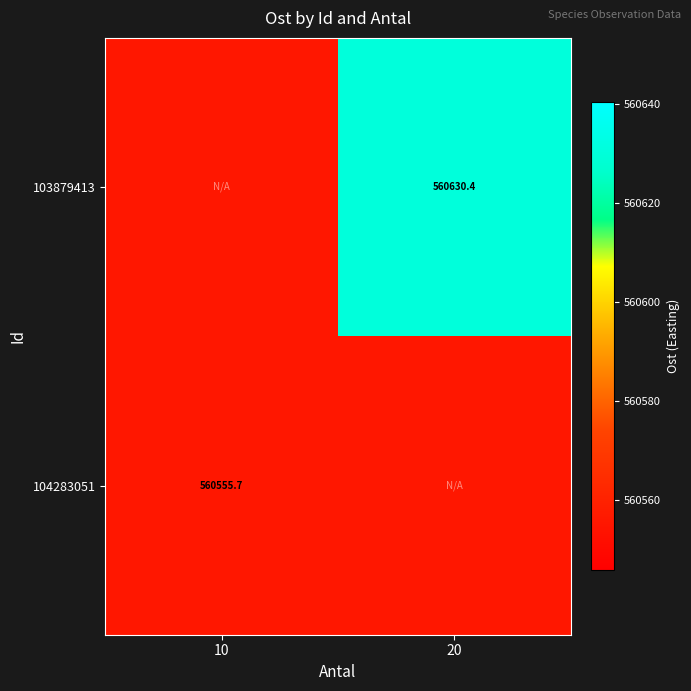

At how many categories does at least one series exceed 560628?

1